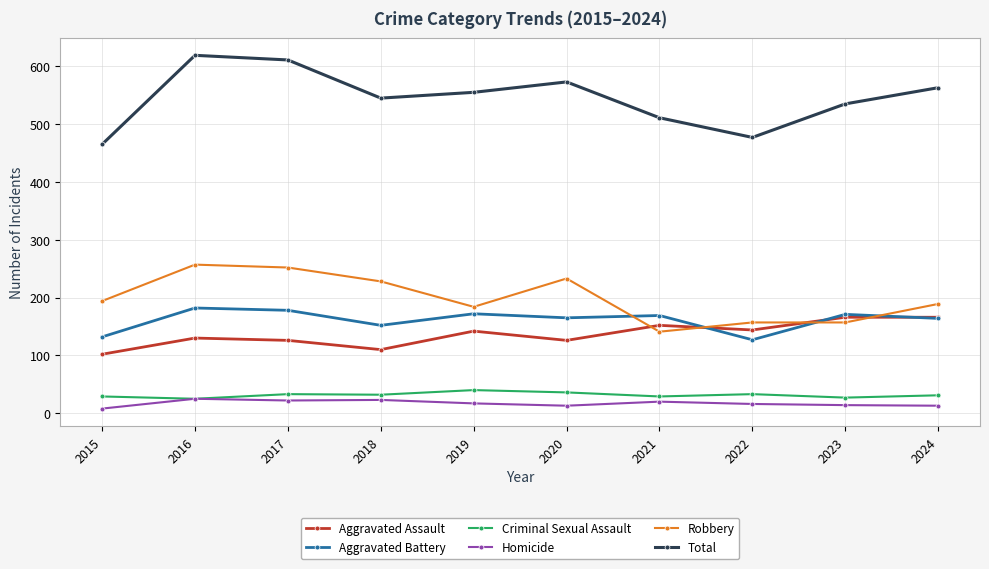

List the series in order of their peak value, lowest first.

Homicide, Criminal Sexual Assault, Aggravated Assault, Aggravated Battery, Robbery, Total